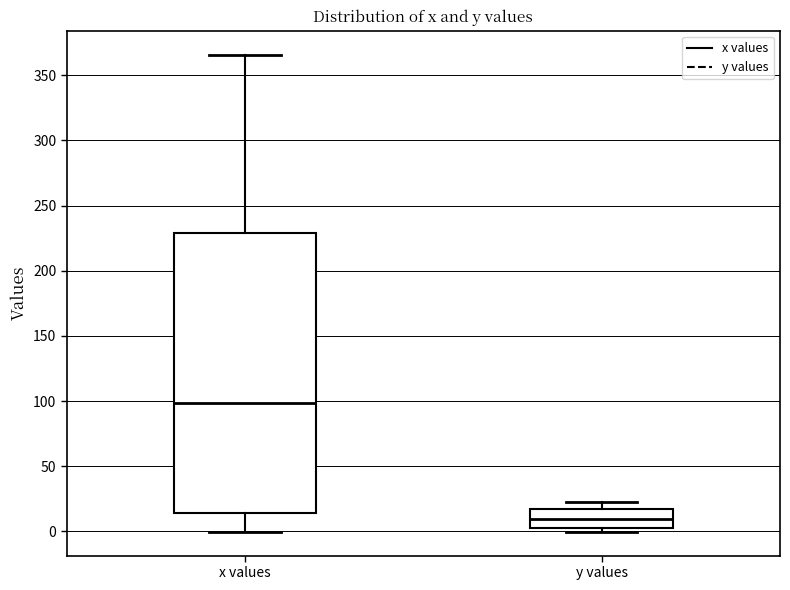

Where does the lower whisker of the box for x values end on the y-axis? The values are not printed on the chart, so give them approximately, as read against the axis.

0